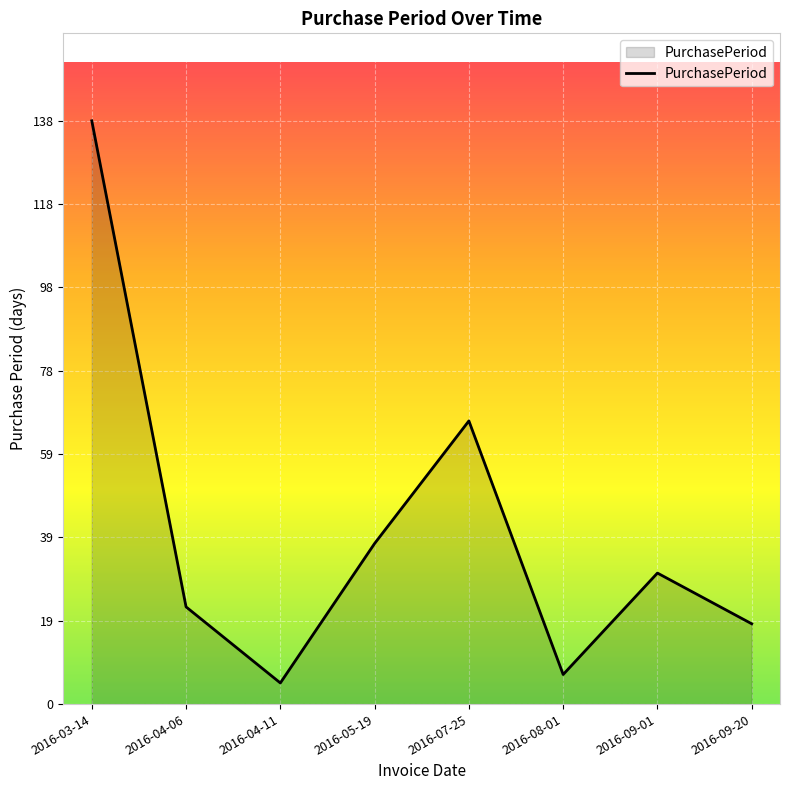

Rank the categories by value from lowest to highest.

2016-04-11, 2016-08-01, 2016-09-20, 2016-04-06, 2016-09-01, 2016-05-19, 2016-07-25, 2016-03-14